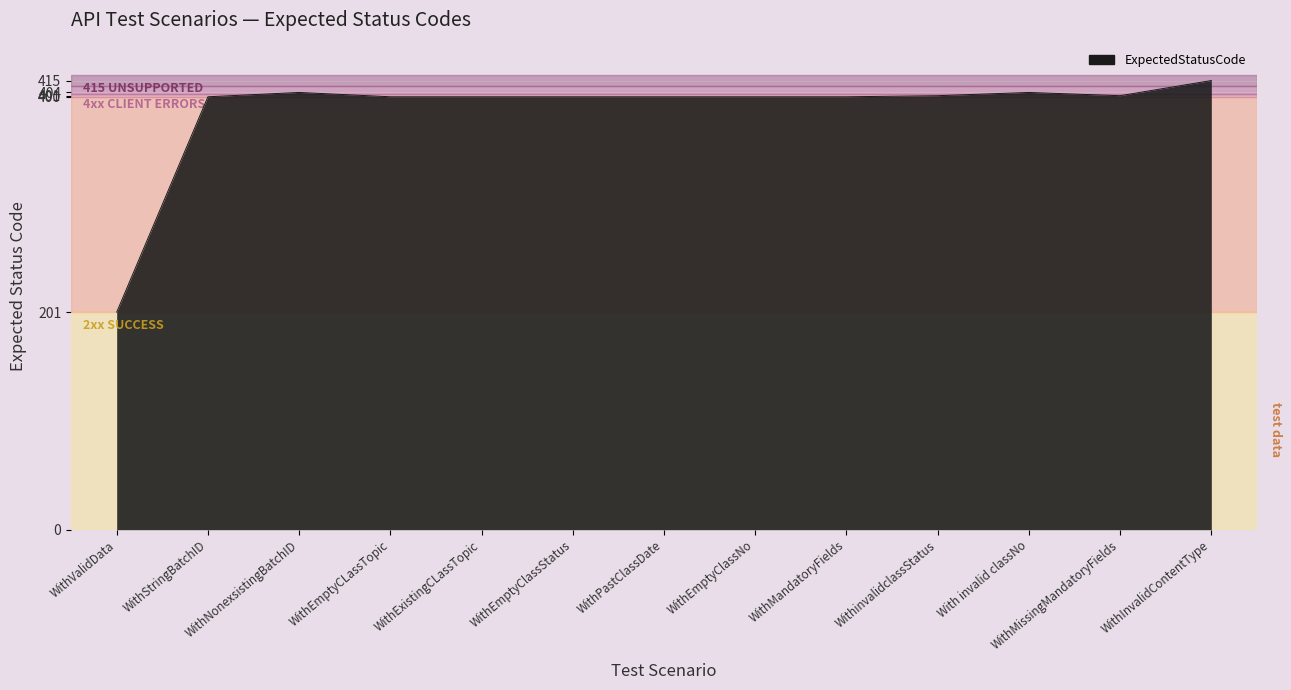

At which category does the data reach its first local peak?

WithNonexsistingBatchID